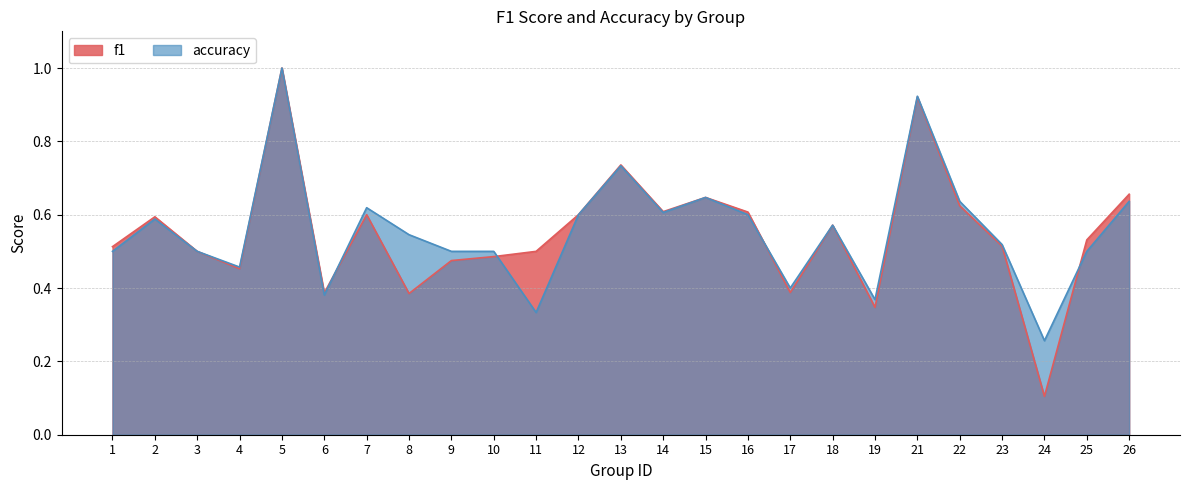

At how many categories does at least one series exceed 0?

25